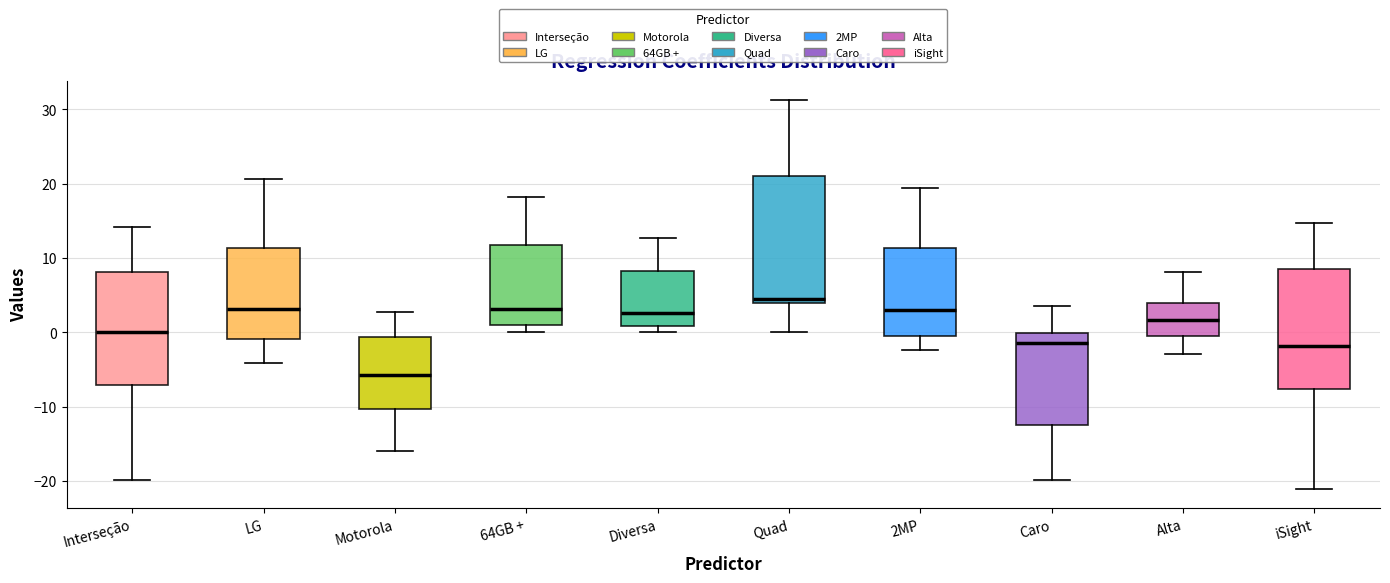

Where is the upper edge of the box for Caro on the y-axis? The values are not printed on the chart, so give them approximately, as read against the axis.

0